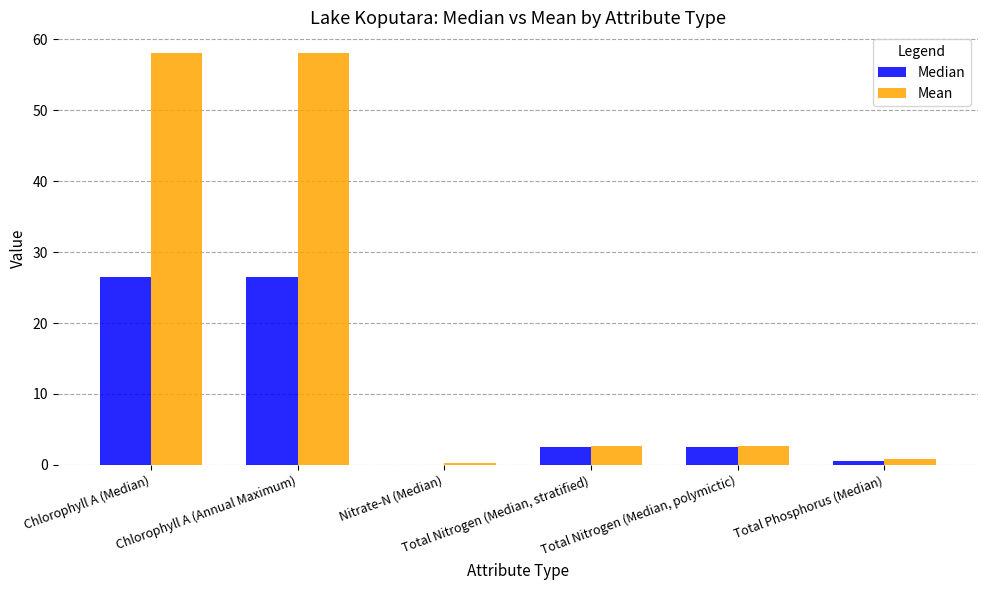

What is the highest value of the Median series?

26.5